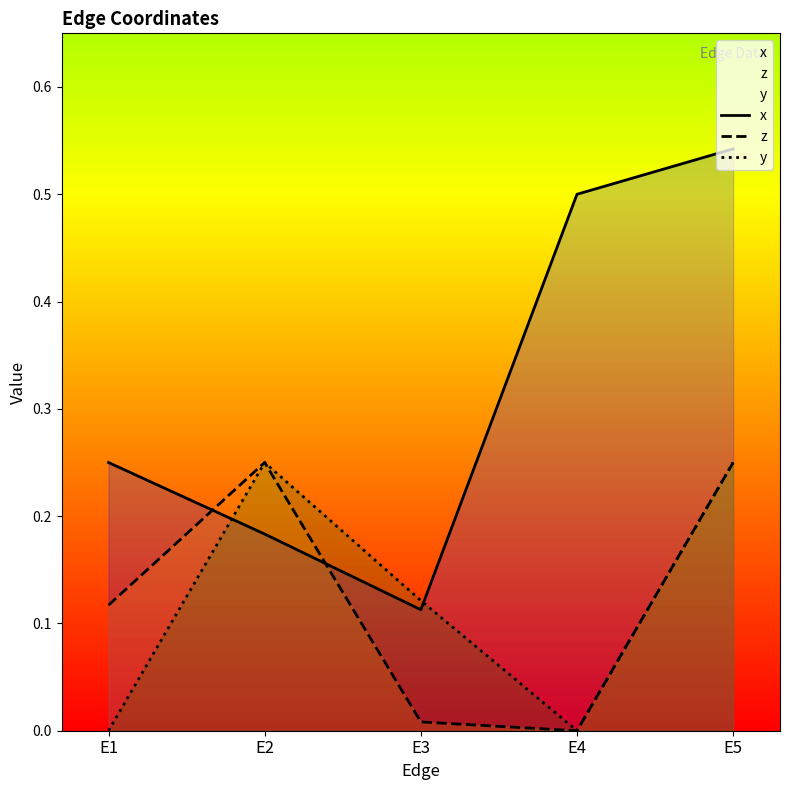

What is the minimum value for x?

0.1